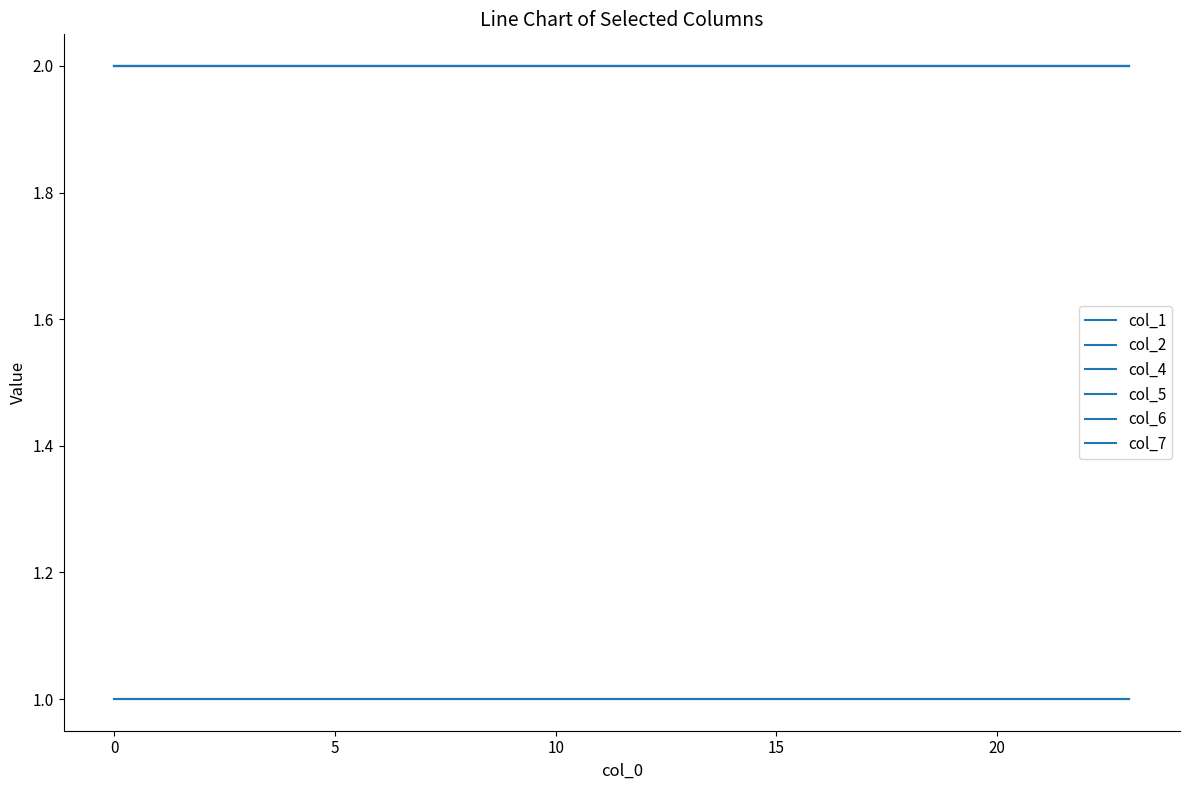

Does the chart have visible grid lines?

No